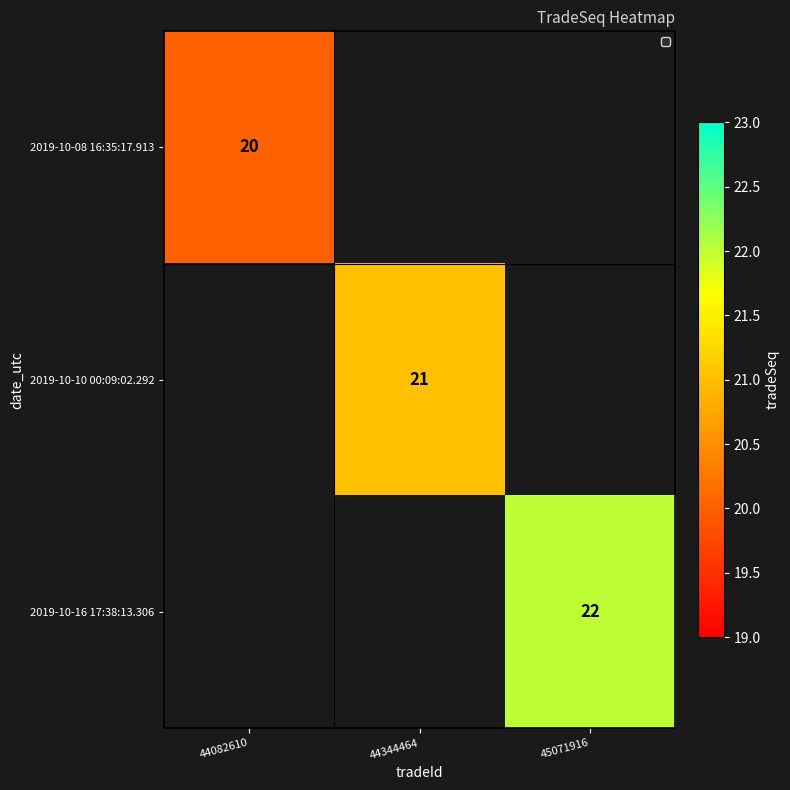

Is it true that 2019-10-16 17:38:13.306 equals 22 at 45071916?

True